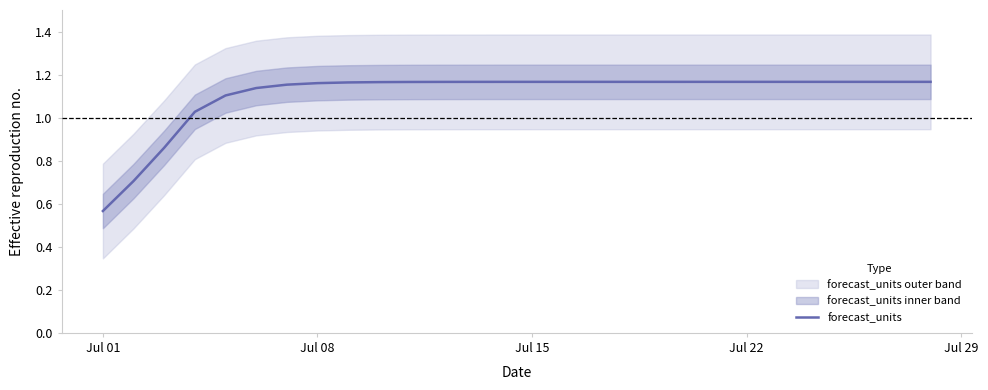

What is the greatest value displayed?

1.2